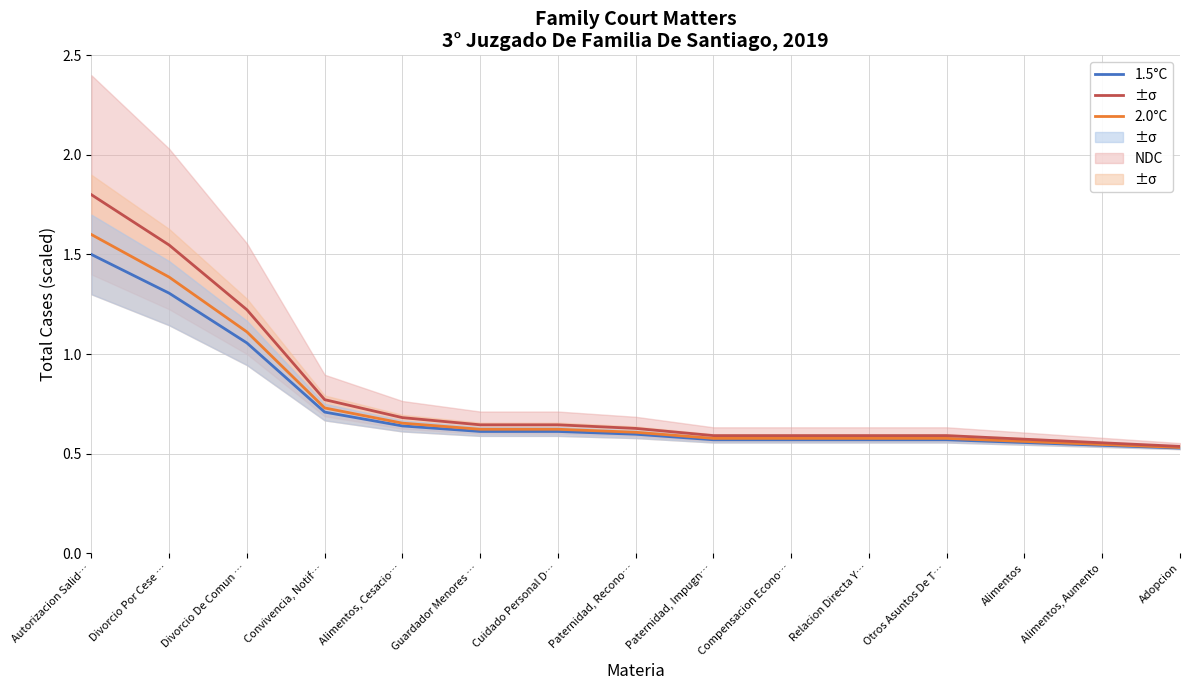

What is the value of the 2.0°C point at the 6th from the left?

0.6